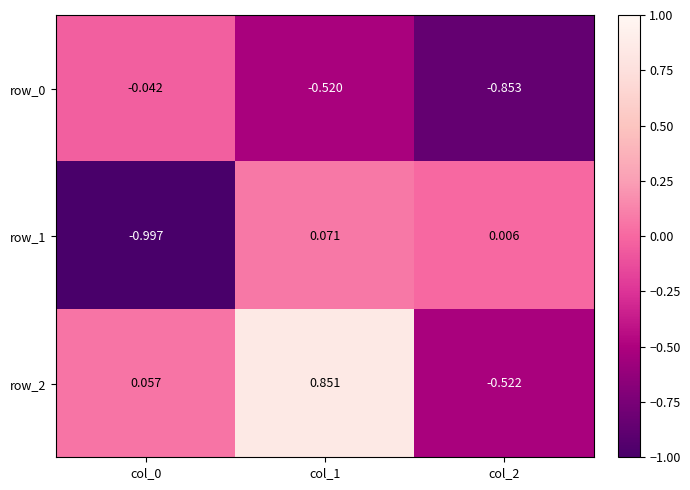

What is the minimum value shown in the chart?

-1.0